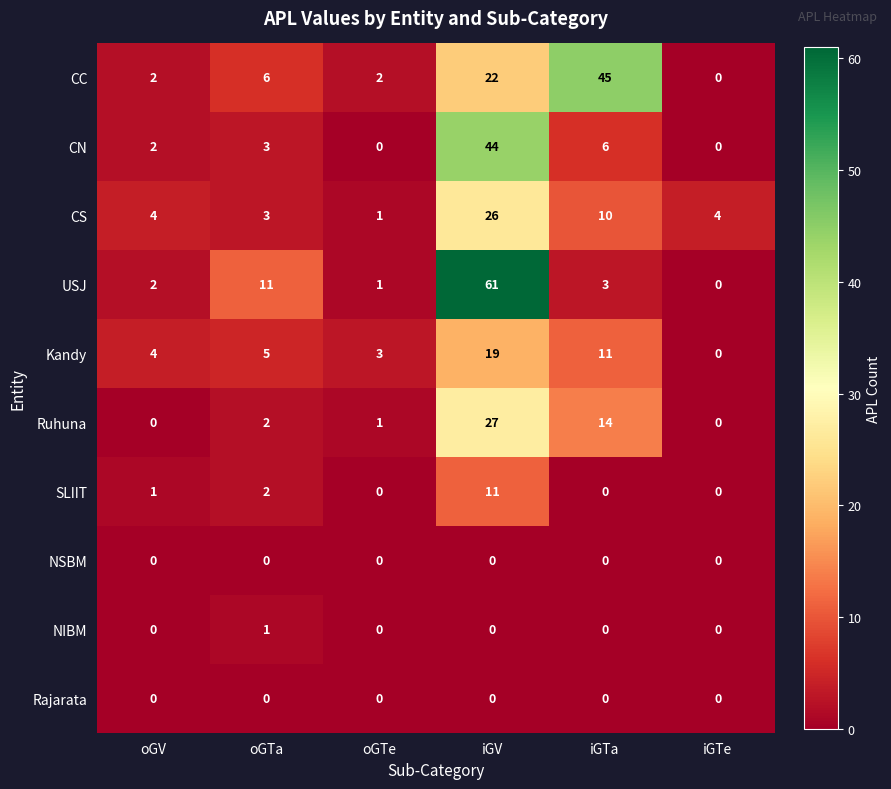

Which series has the largest total across all categories?

USJ